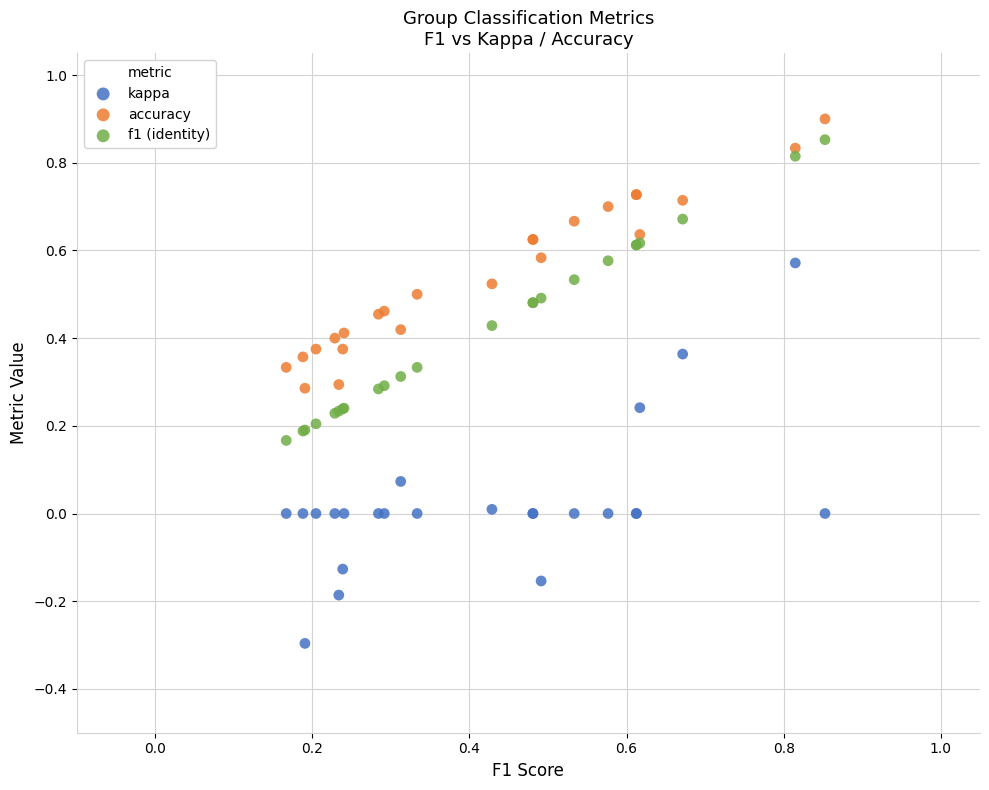

Which series reaches the minimum Y coordinate?

kappa